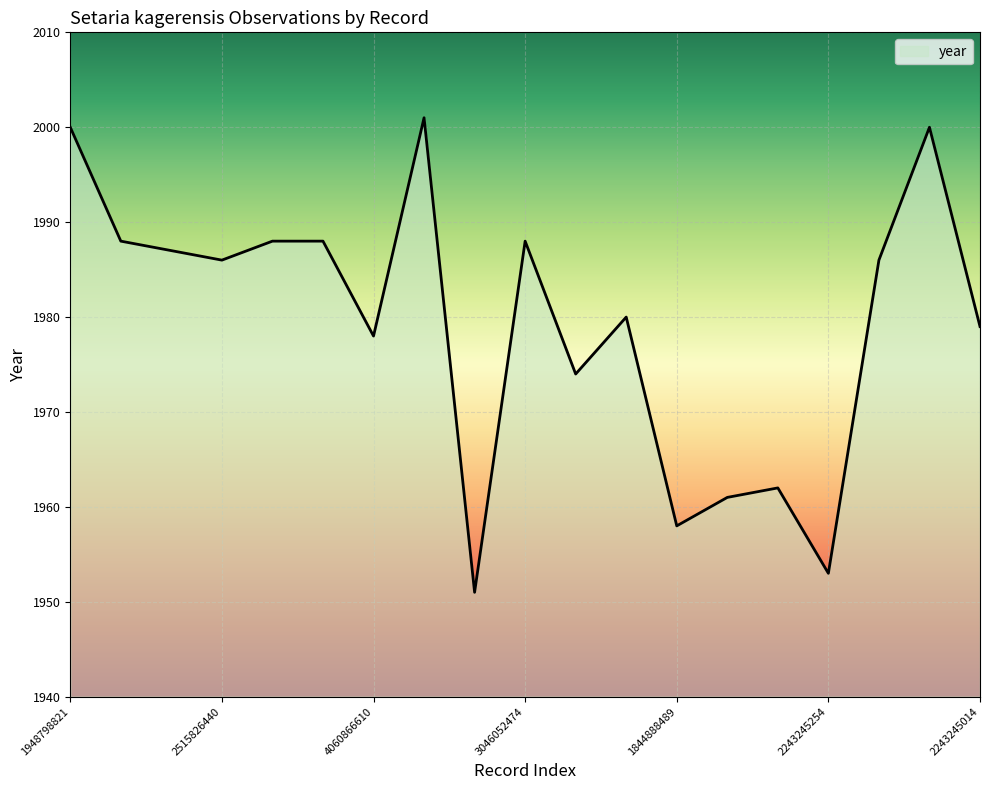

Reading left to right, extract all data points from this chart.

2000	1988	1987	1986	1988	1988	1978	2001	1951	1988	1974	1980	1958	1961	1962	1953	1986	2000	1979